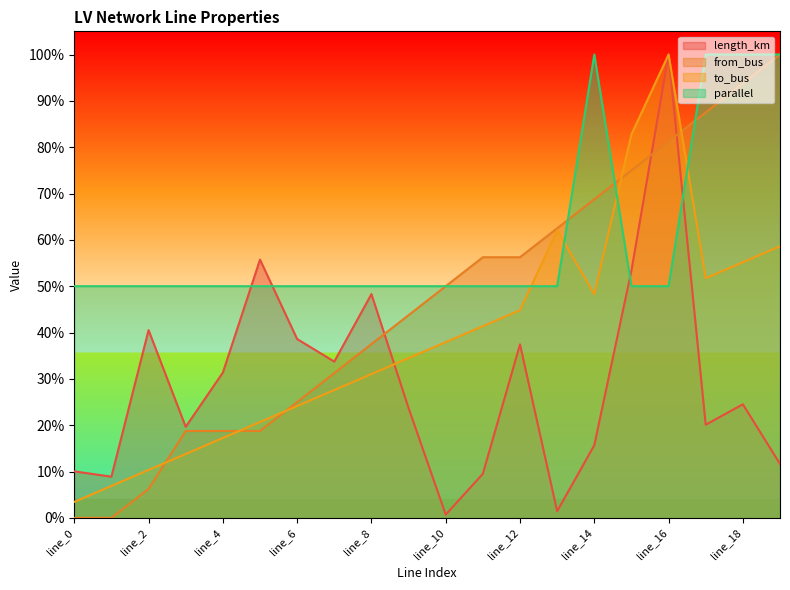

What is the value of the from_bus point at the 8th from the left?

0.3